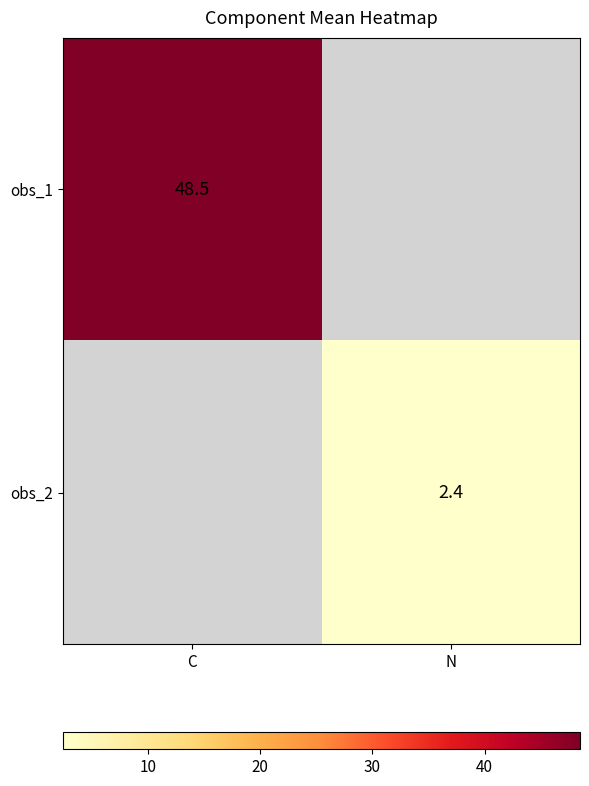

Count the number of categories in the chart.

2